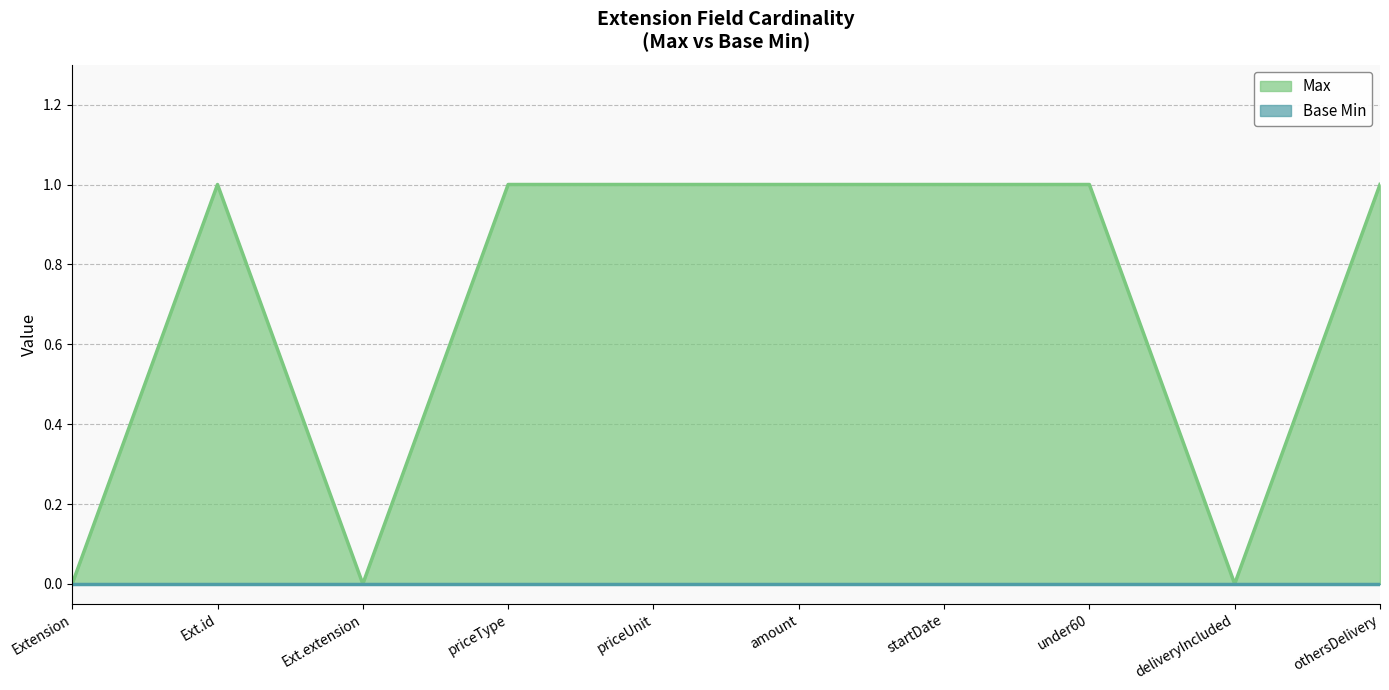

What position from the left is startDate?

7